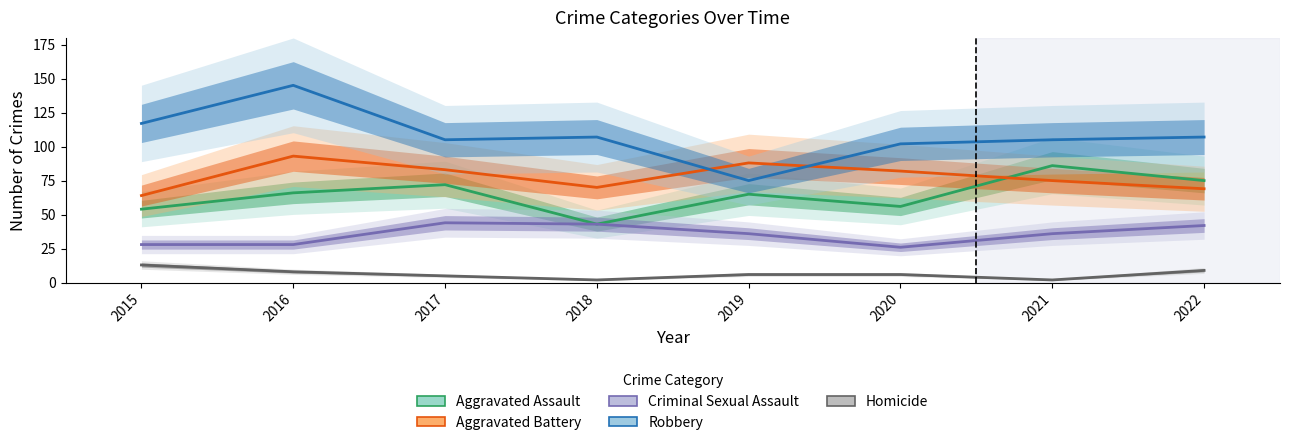

How many values in the Robbery series are below 107?

4